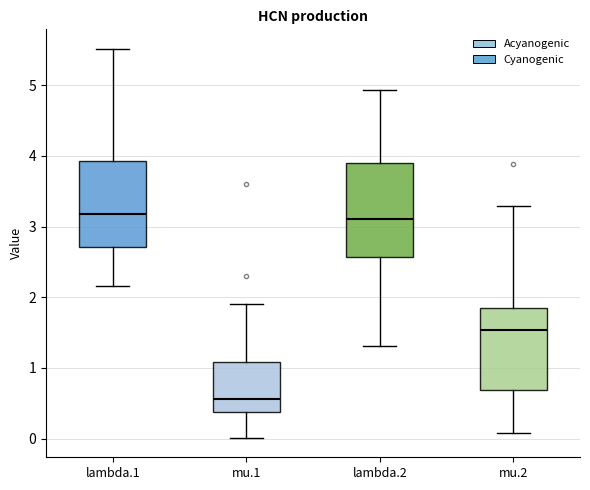

Comparing the boxes themselves (not the whiskers), which one is the tallest?

lambda.2